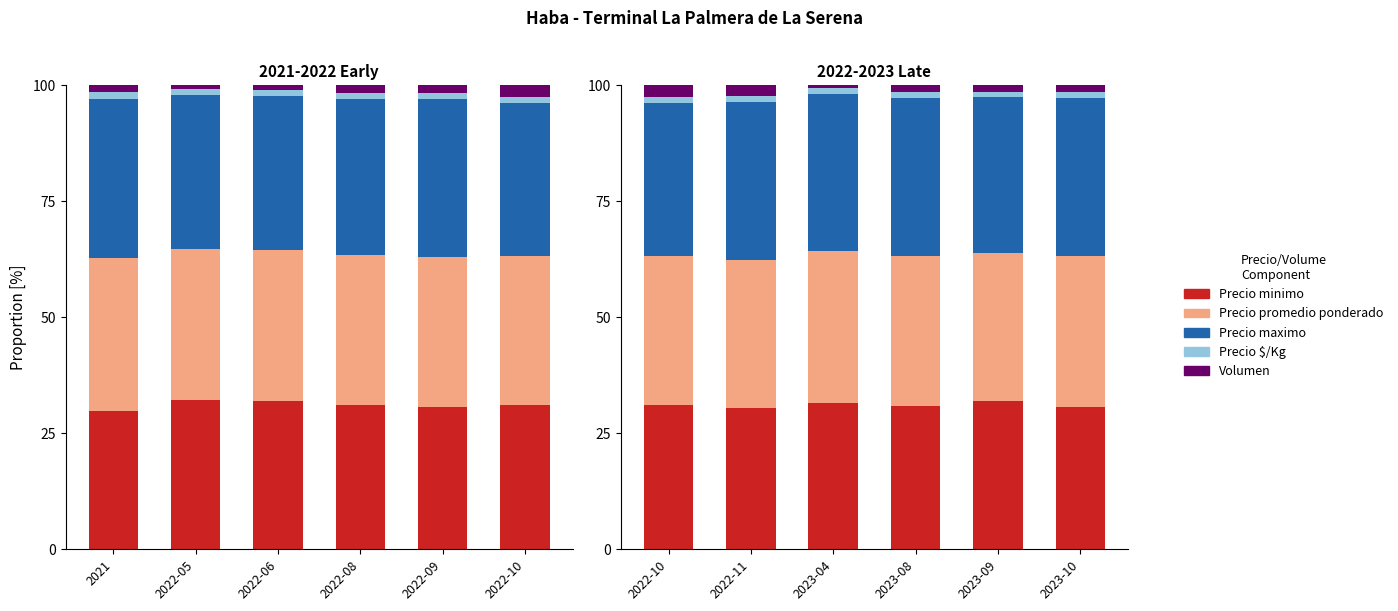

What are all the series names shown in the legend?

Precio minimo, Precio promedio ponderado, Precio maximo, Precio $/Kg, Volumen